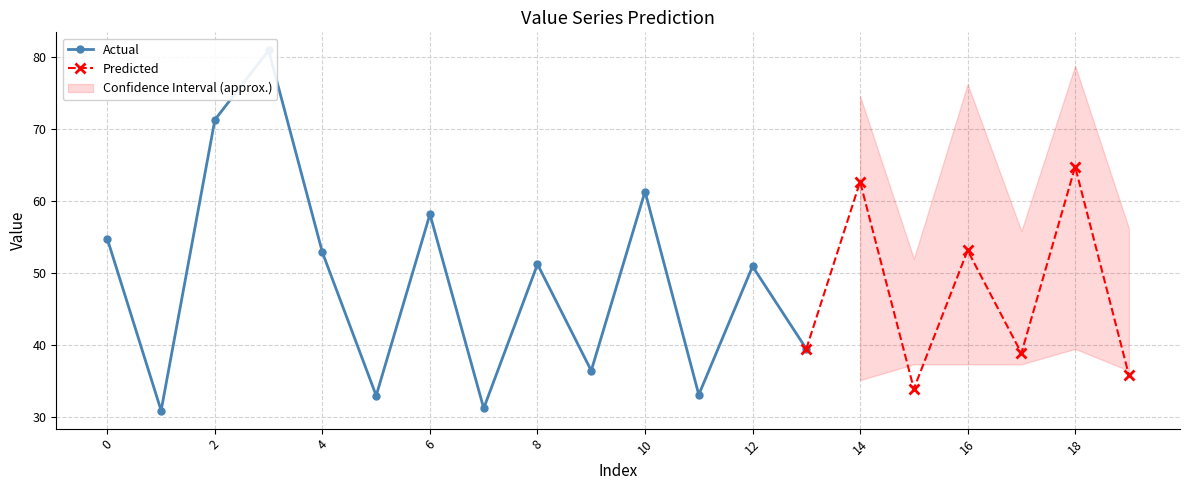

In Predicted, how many points are lower than both neighbors (excluding endpoints)?

2